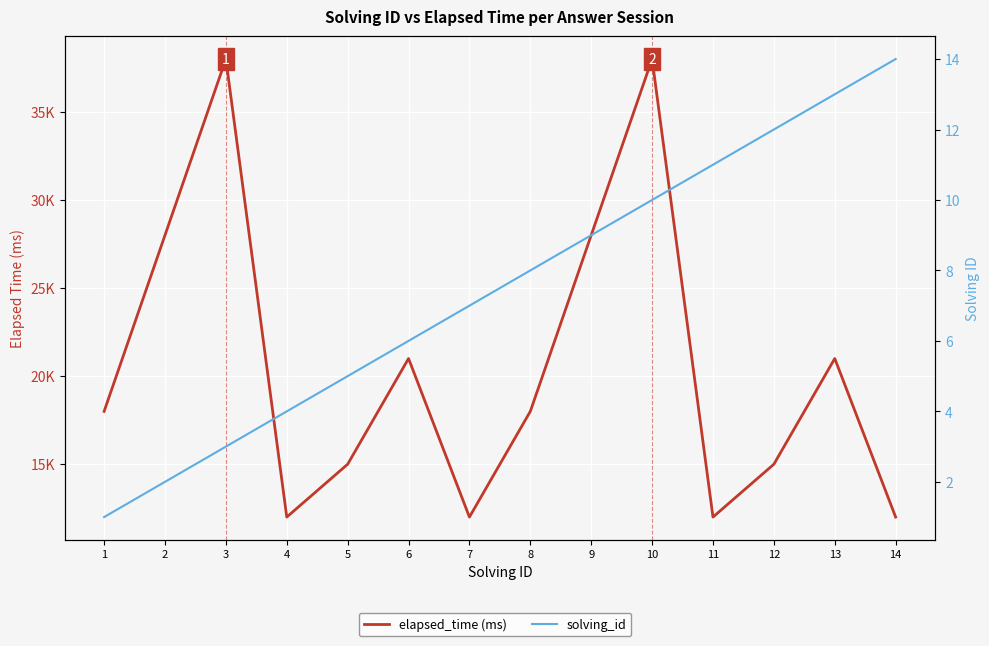

True or false: solving_id and elapsed_time (ms) cross at least once.

False